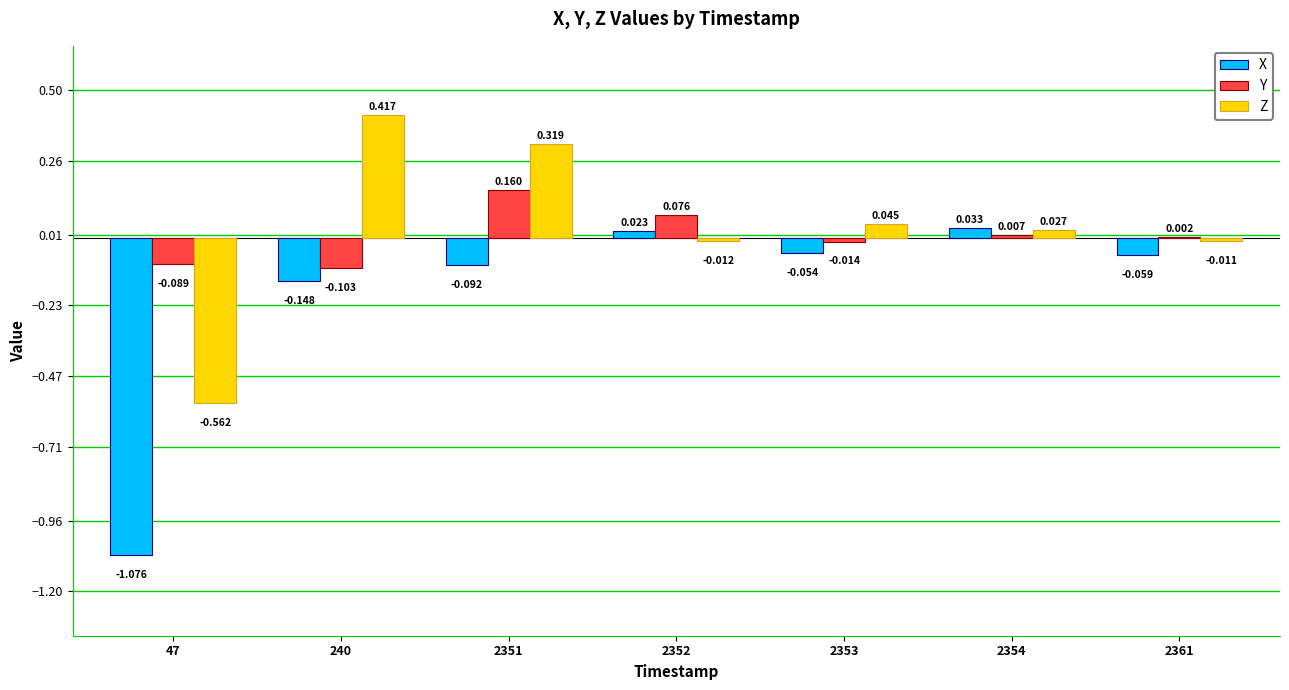

Which series has the largest total across all categories?

Z